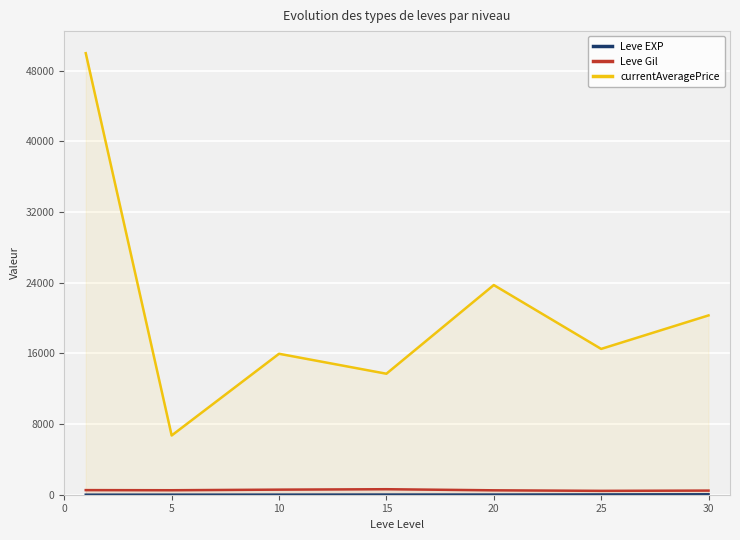

True or false: currentAveragePrice has more than 0 interior local peaks.

True